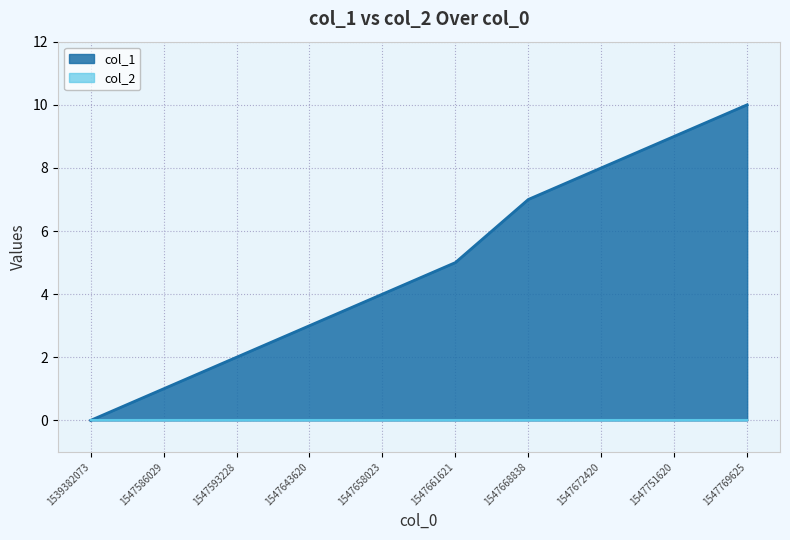

The value at 1547586029 is 1. True or false?

True